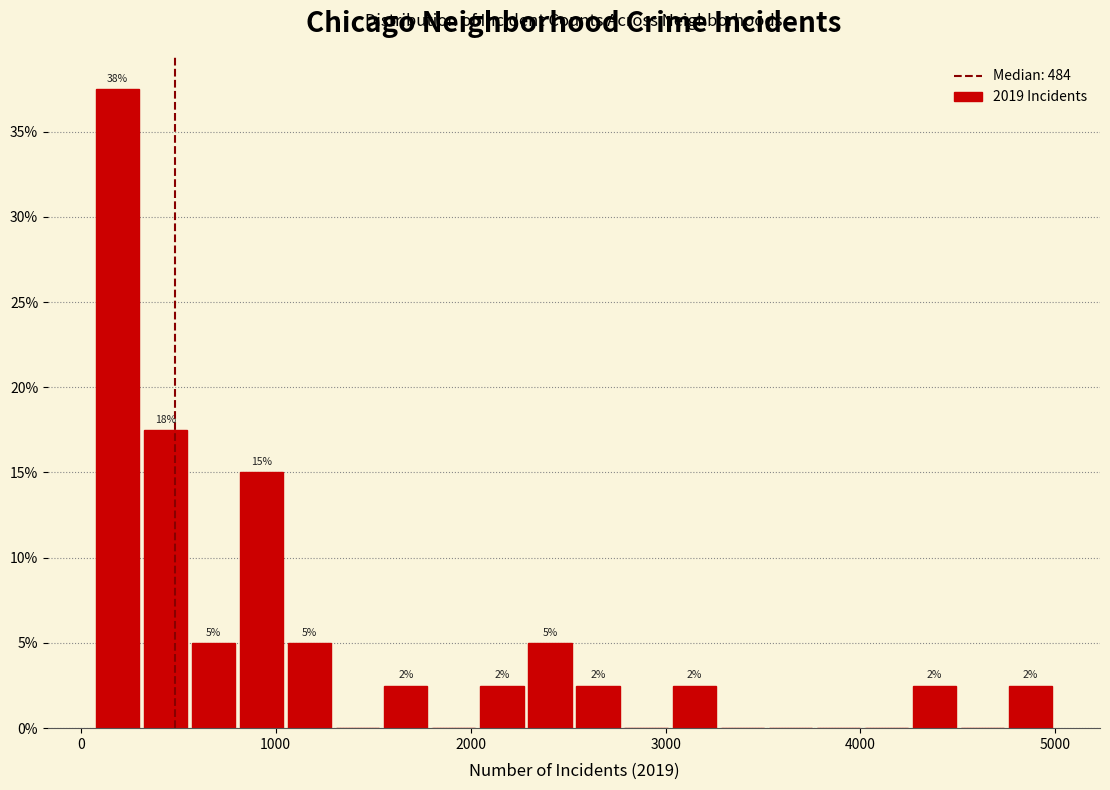

Read against the x-axis, roughly where is the centre of the tallest bar?

200